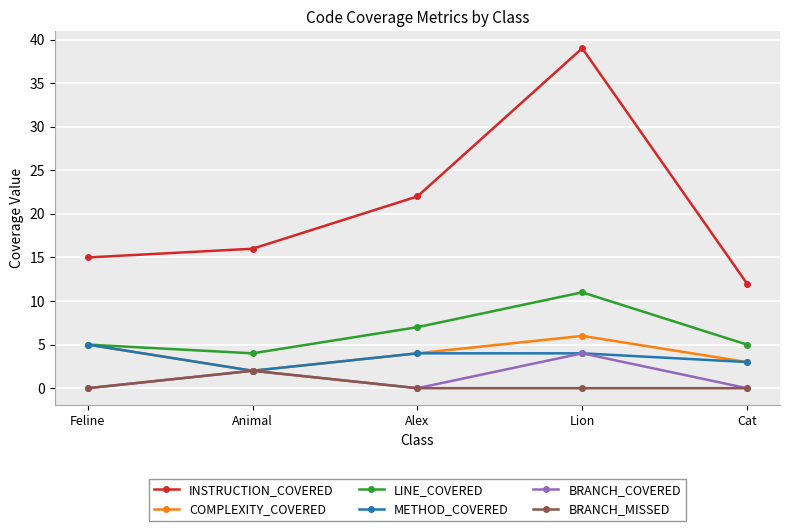

What is the minimum value for INSTRUCTION_COVERED?

12